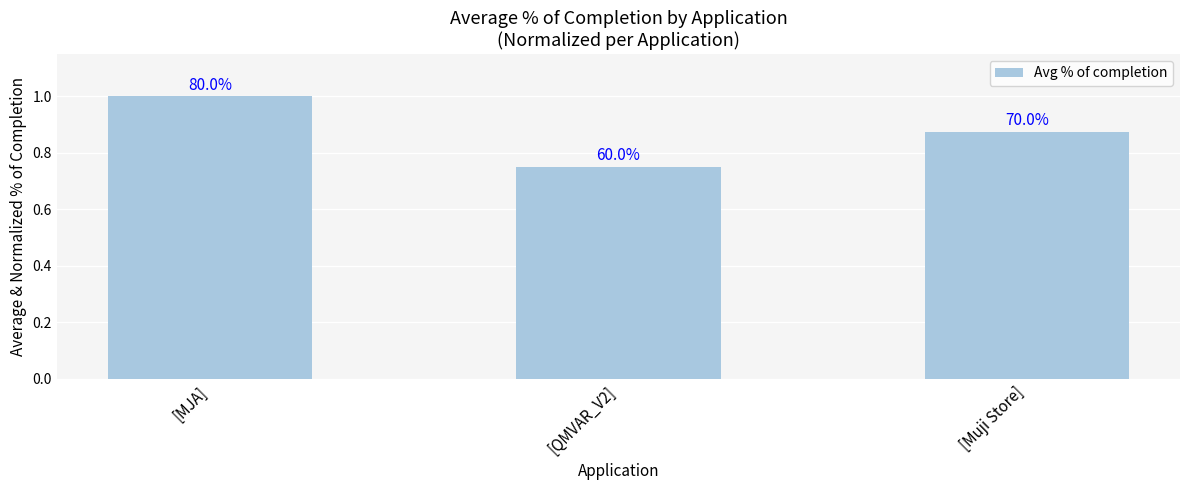

Does the chart contain any negative values?

No